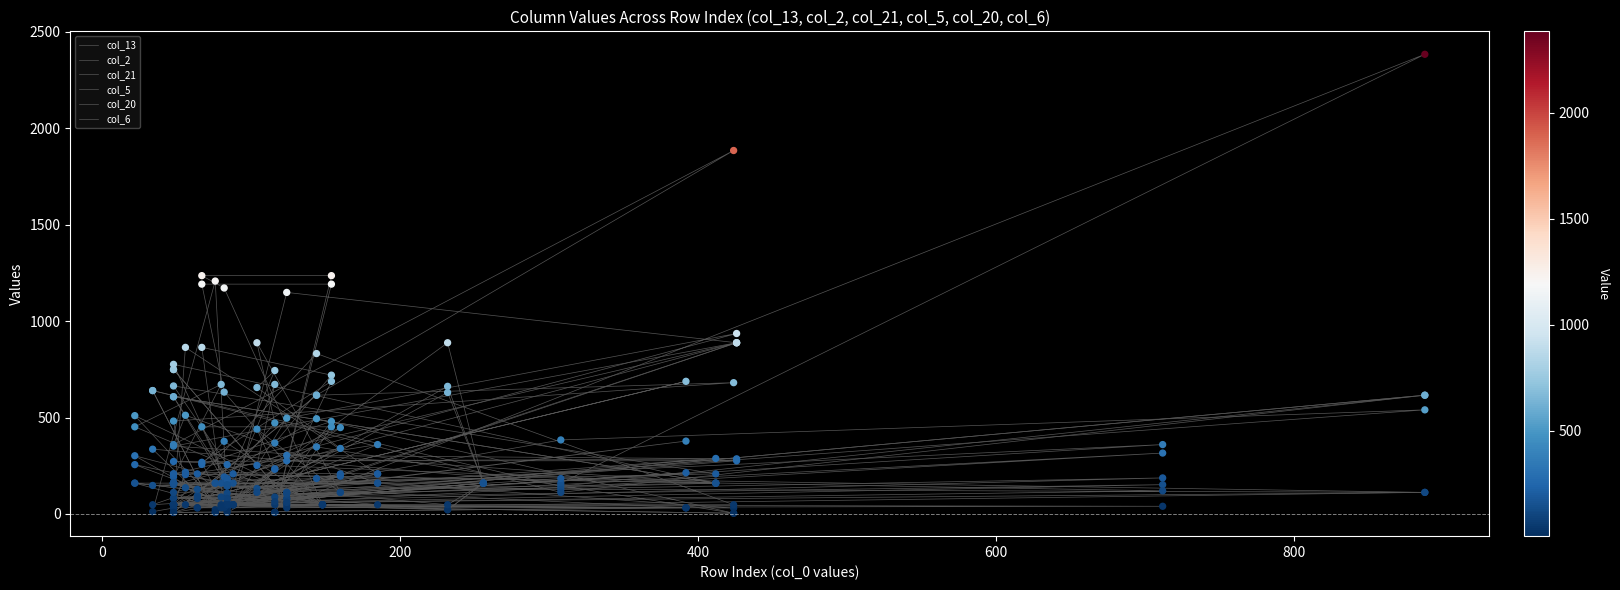

What is the total value across all series at 400?

1112